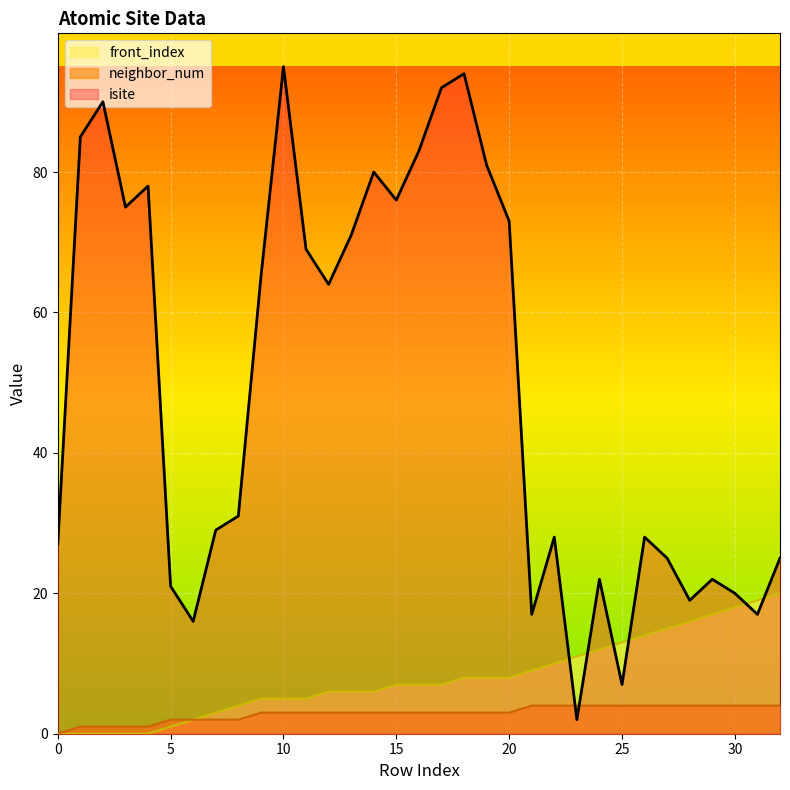

Between 12 and 25, which series saw the biggest shift?

isite